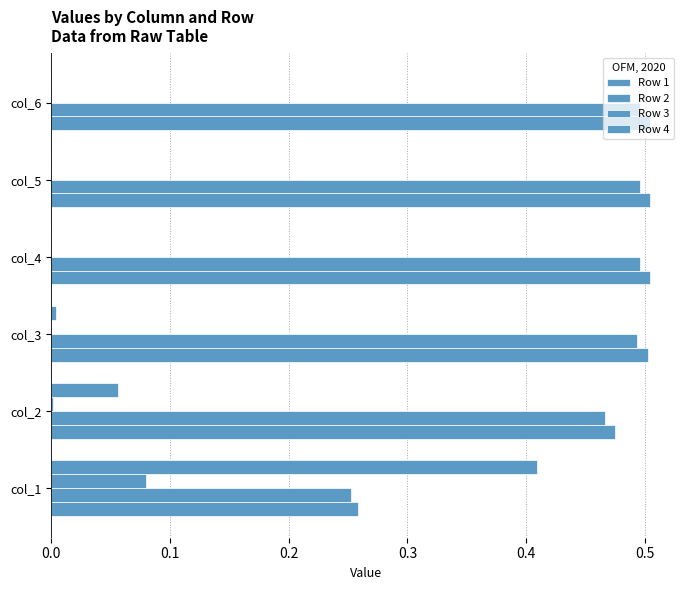

How many data points does each series have?

6